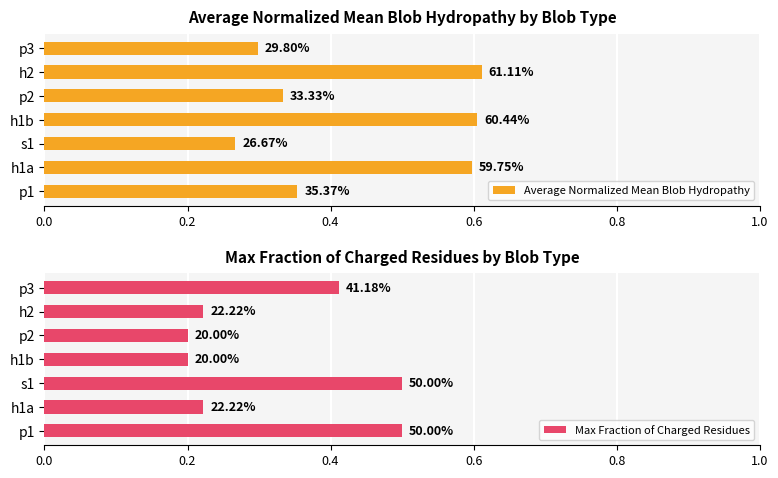

Reading right to left, list all the values displayed in this chart.

Average Normalized Mean Blob Hydropathy: 0.3	0.6	0.3	0.6	0.3	0.6	0.4
Max Fraction of Charged Residues: 0.4	0.2	0.2	0.2	0.5	0.2	0.5